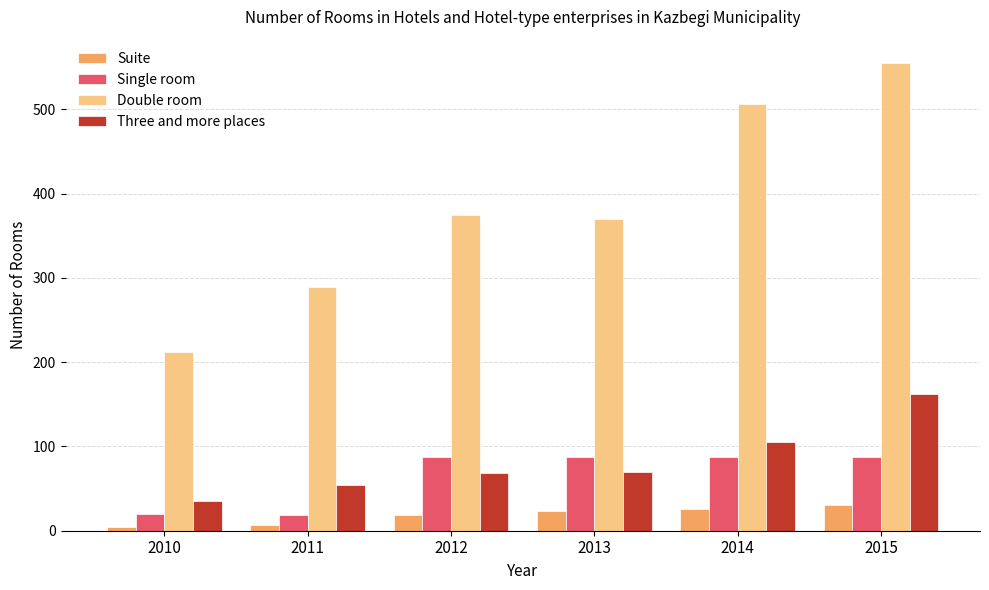

At how many categories does at least one series exceed 357?

4